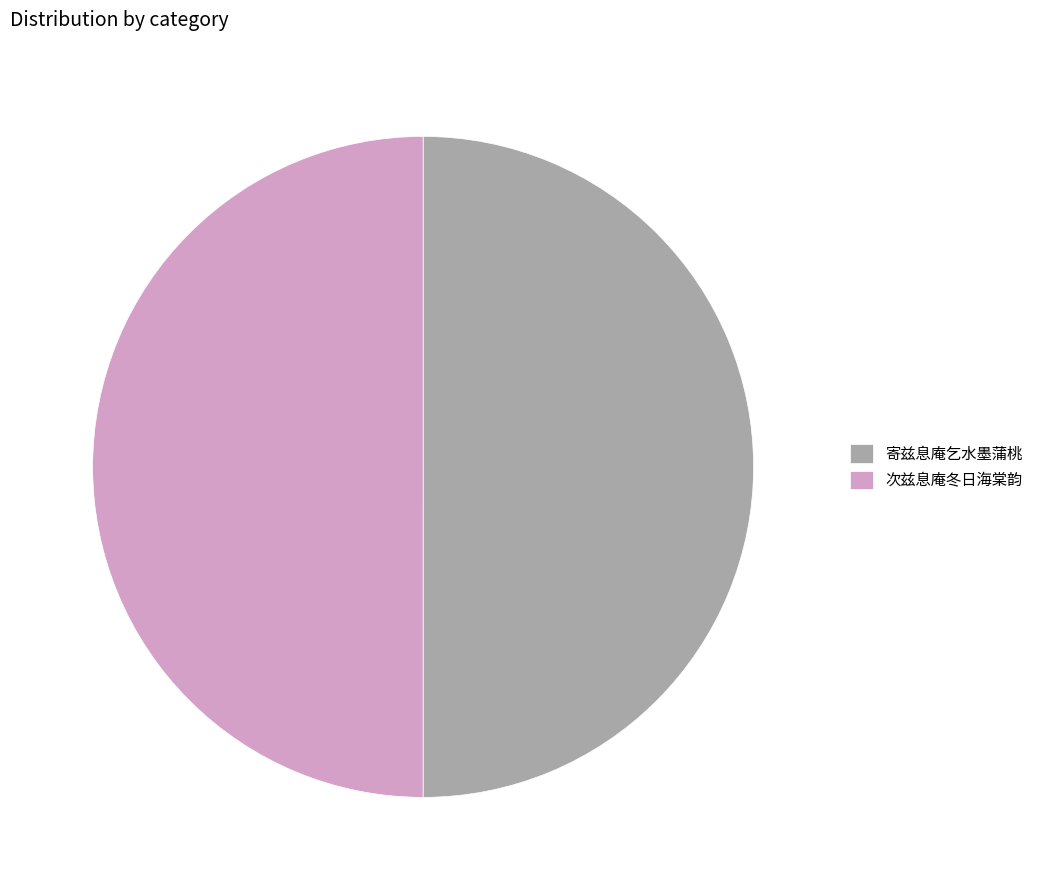

Combined, do 寄兹息庵乞水墨蒲桃 and 次兹息庵冬日海棠韵 account for over 50%?

Yes